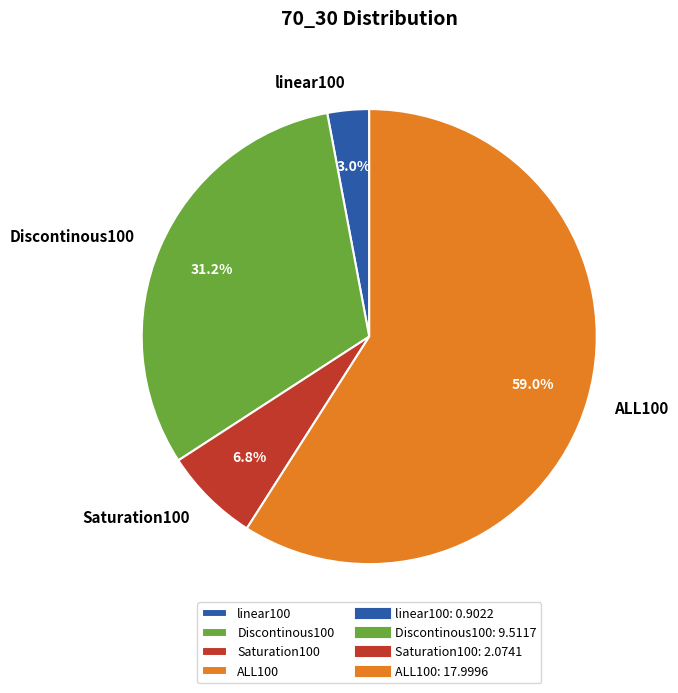

To the nearest percent, what is the combined percentage of Saturation100 and ALL100?

66%